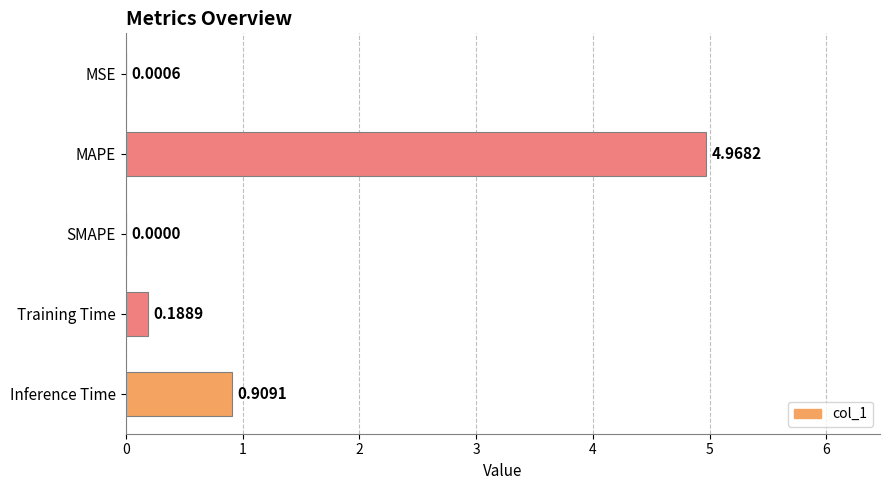

What is the change in value from Inference Time to Training Time?

-0.7